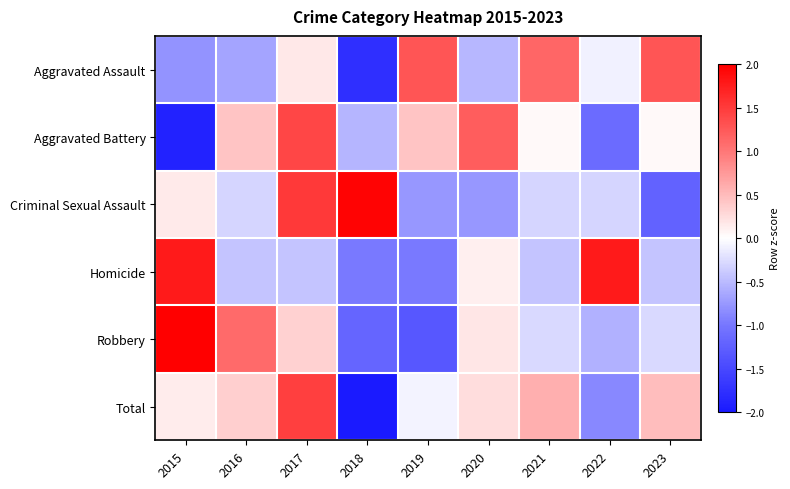

What is the difference between the highest and lowest values at 2016?

1.8